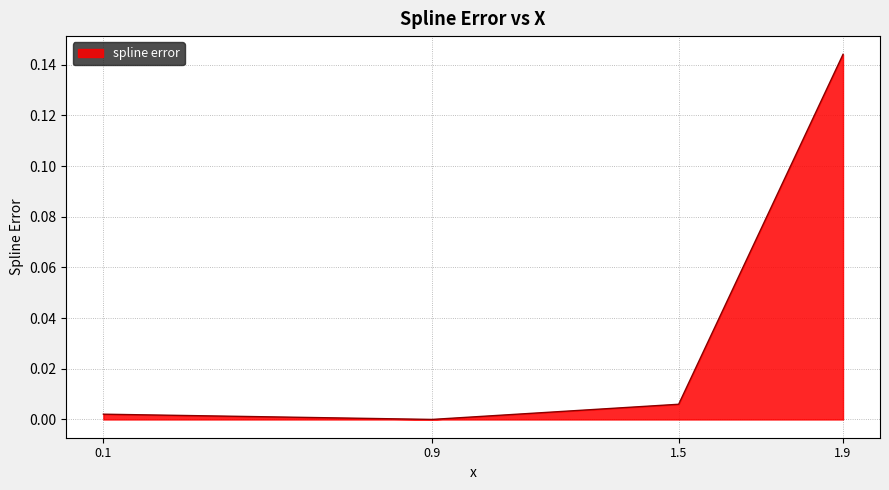

How many lines are shown in the chart?

1